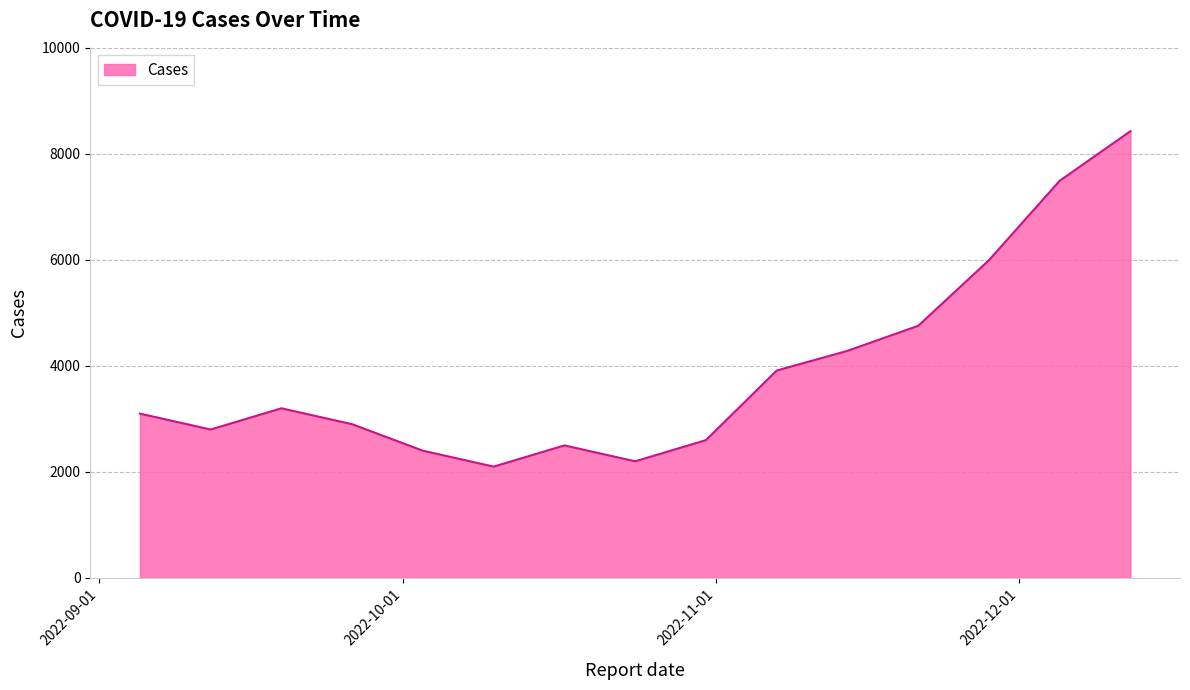

What is the smallest value displayed?

2100